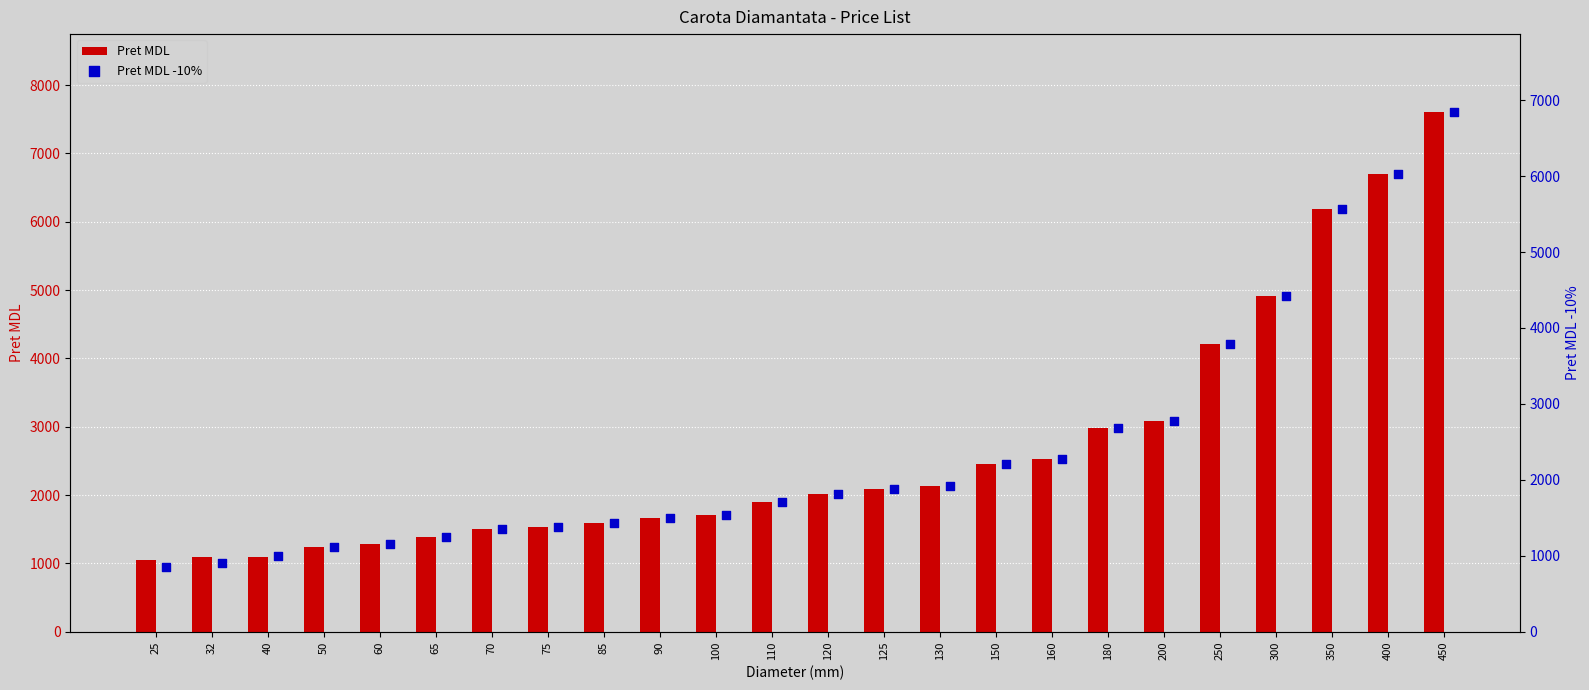

Which series has the largest Y range (max minus min)?

Pret MDL